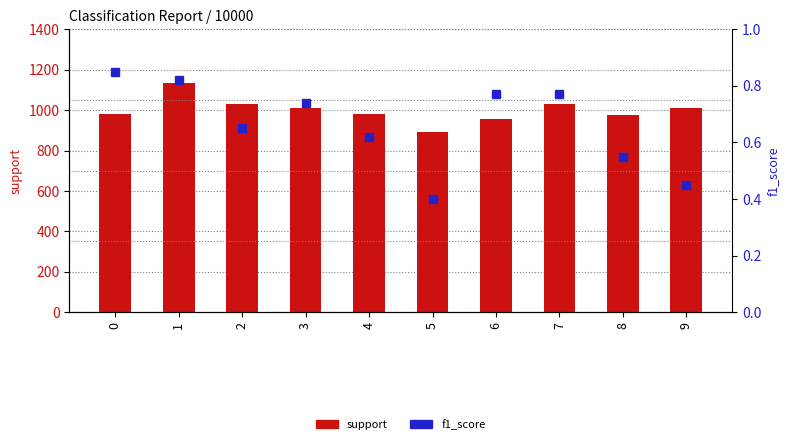

What are all the series names shown in the legend?

support, f1_score